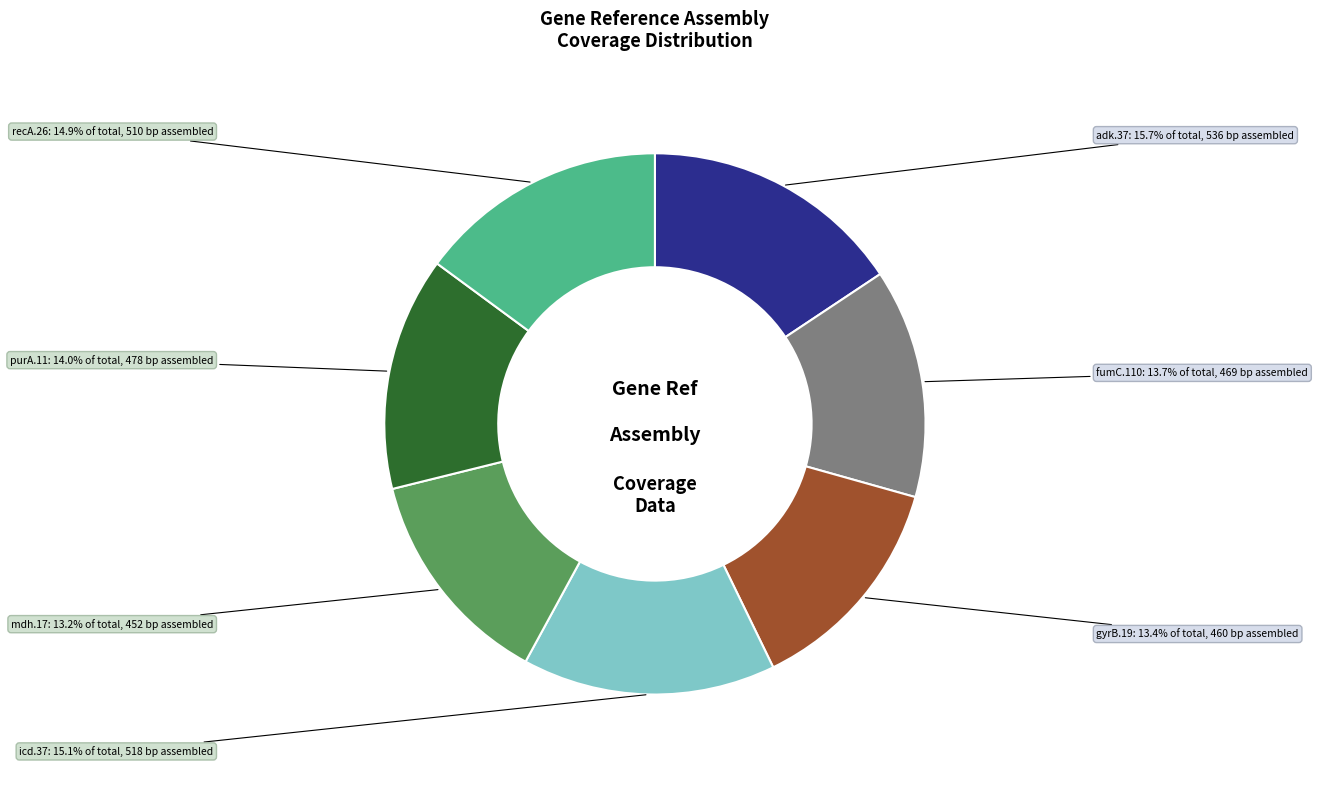

What percentage is the fumC.110 slice, to the nearest percent?

14%